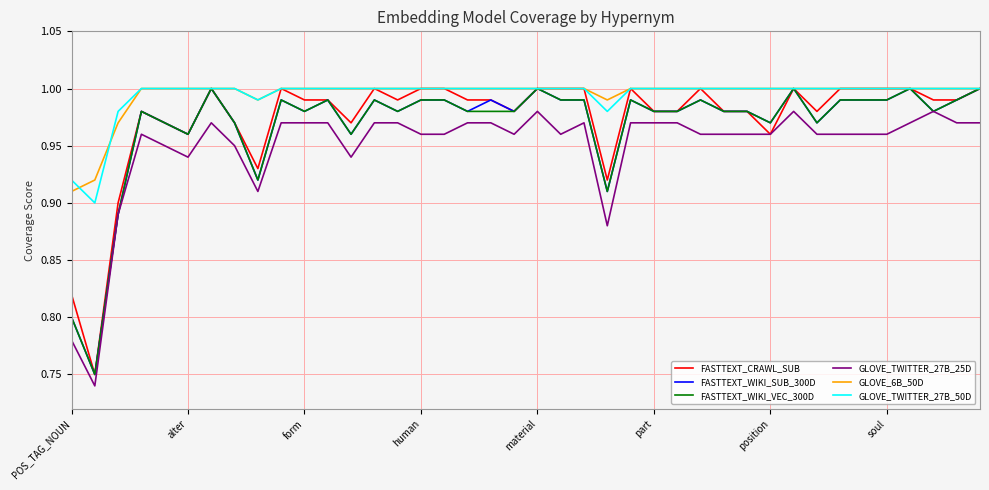

How many distinct data groups are displayed?

6